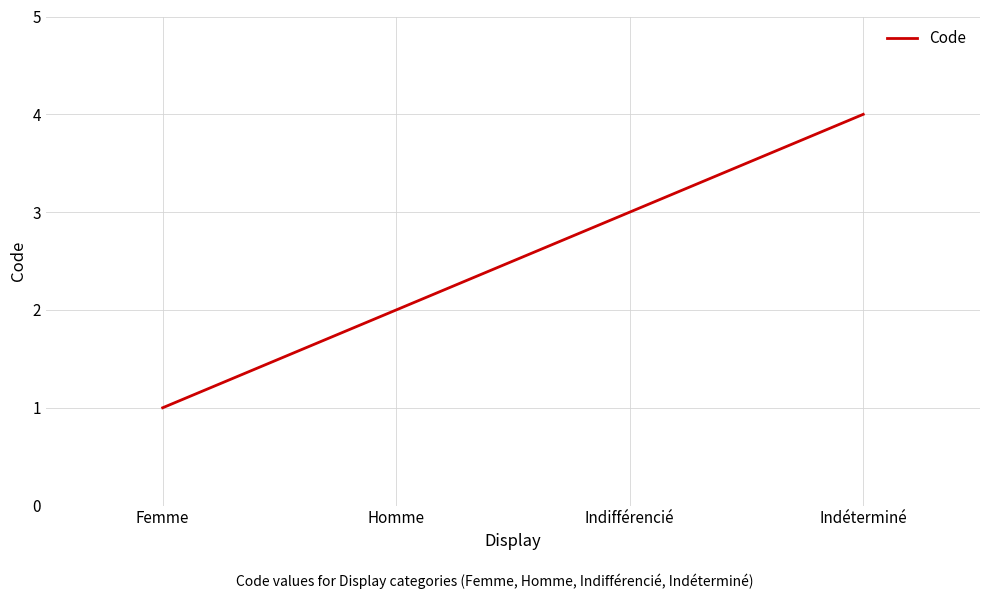

How many lines are shown in the chart?

1